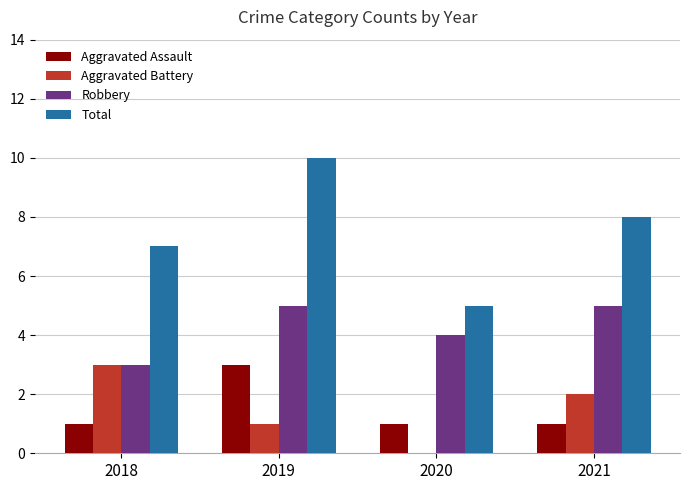

What is the spread (max minus min) of values at 2020?

5